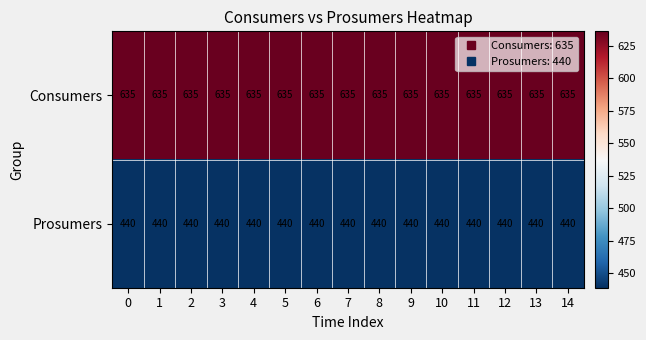

What value does the Prosumers series have at 0?

440